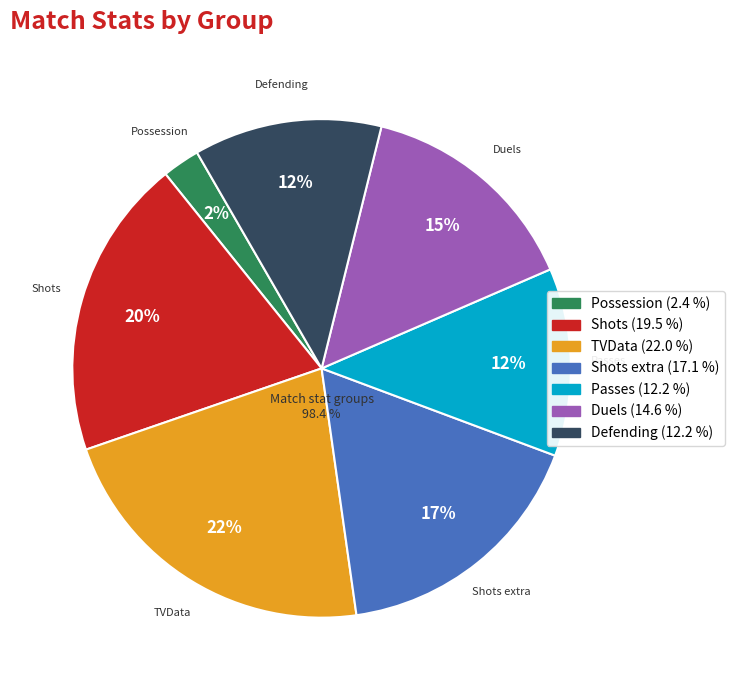

True or false: Passes accounts for 12% of the total.

True